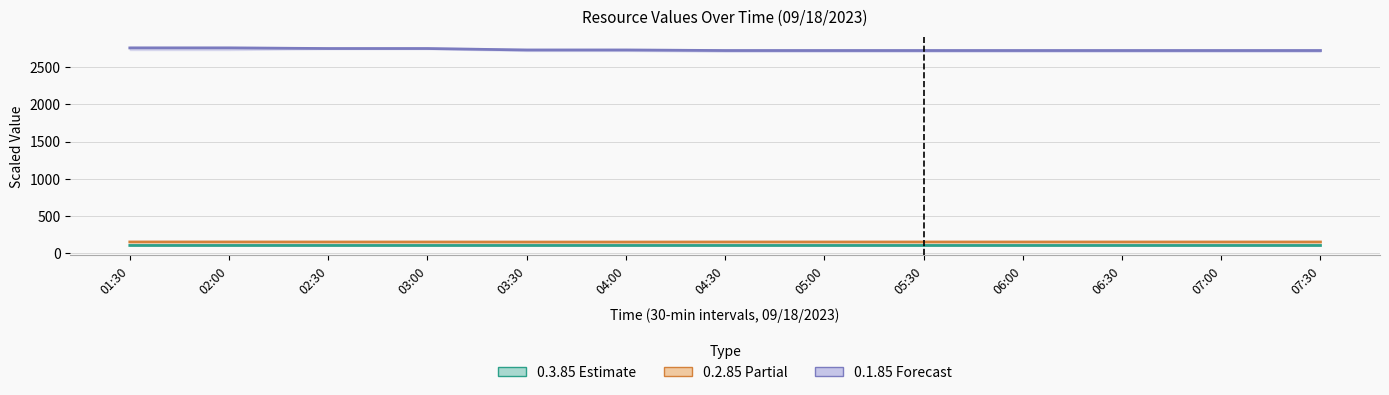

How many data points does each series have?

13